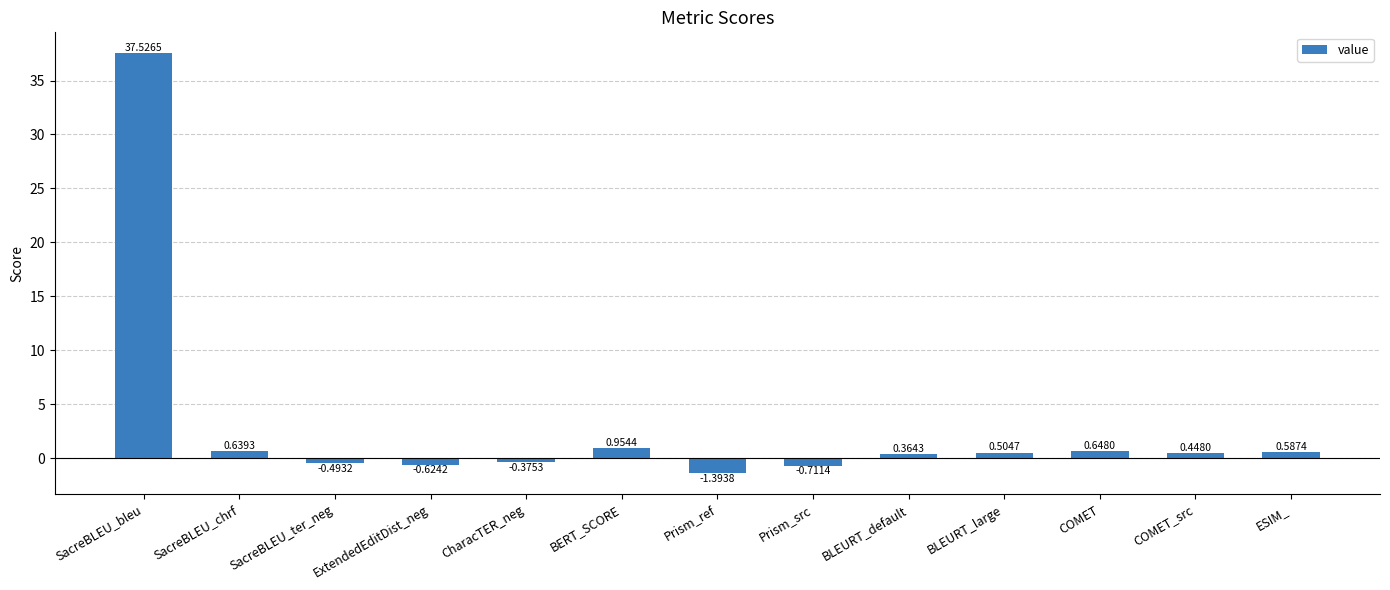

At which label is the value closest to 18?

BERT_SCORE